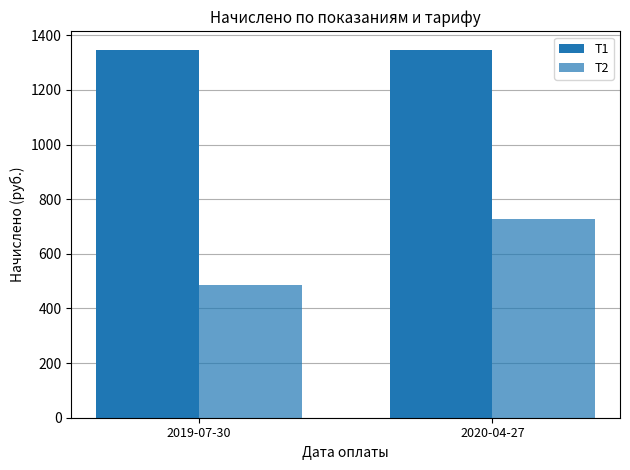

Count the number of data series in this chart.

2